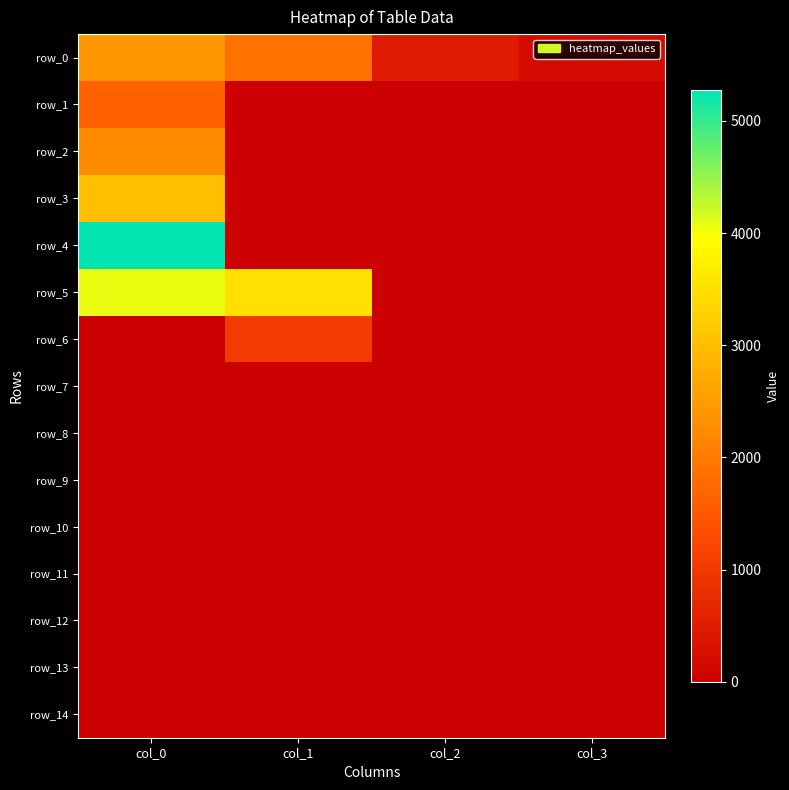

Which series has the largest total across all categories?

row_5